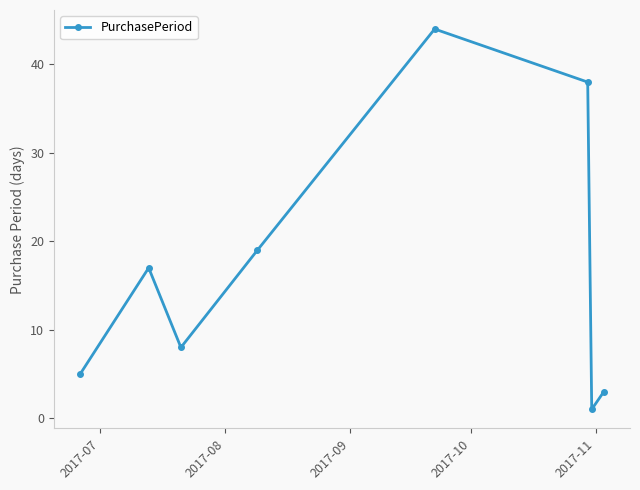

How many points are lower than both their immediate neighbors (excluding endpoints)?

2